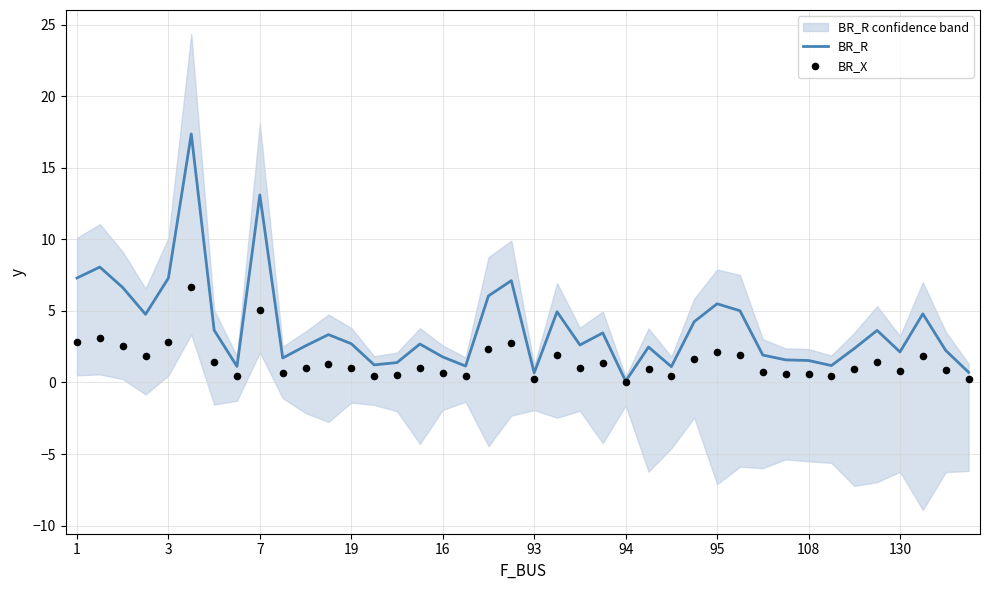

What is the highest value of the BR_R series?

17.4